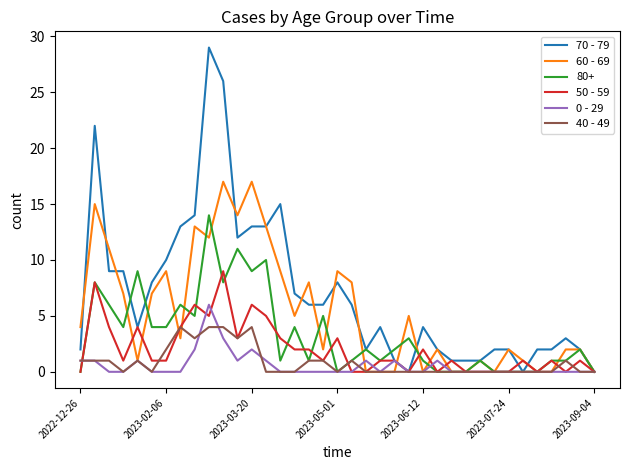

Which series has the largest total across all categories?

70 - 79